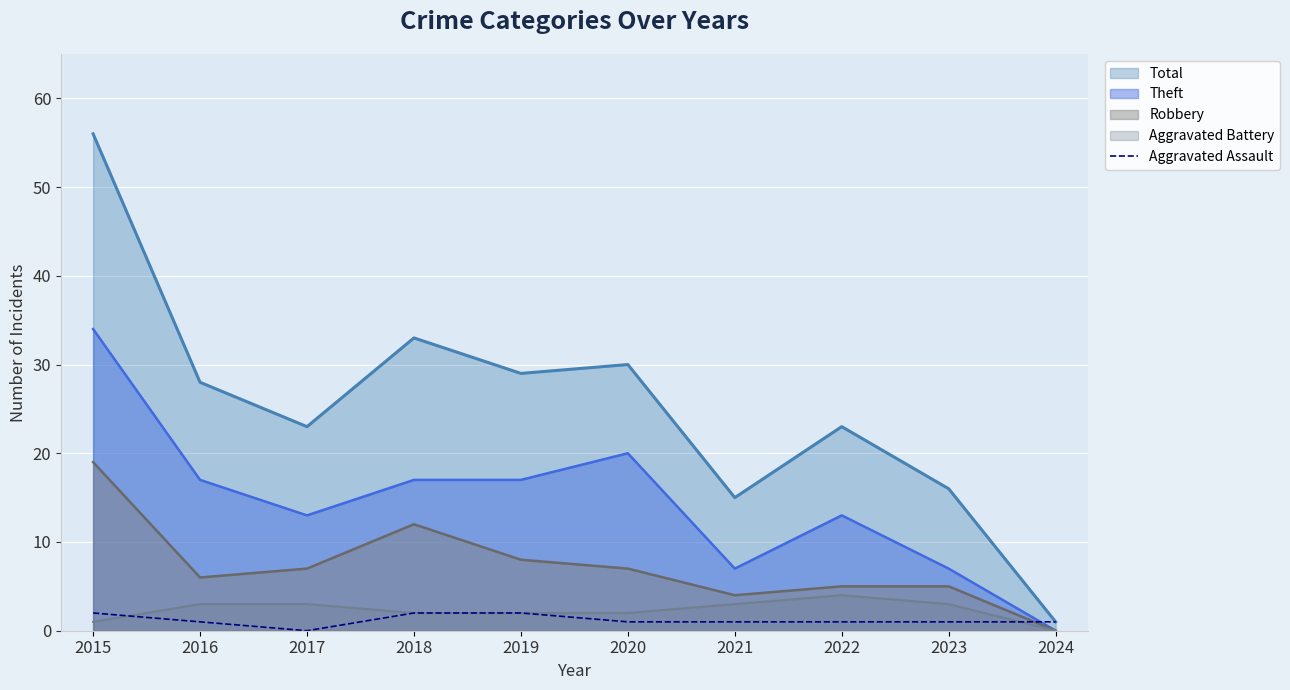

Which has a higher value, 2017 or 2016?

2016